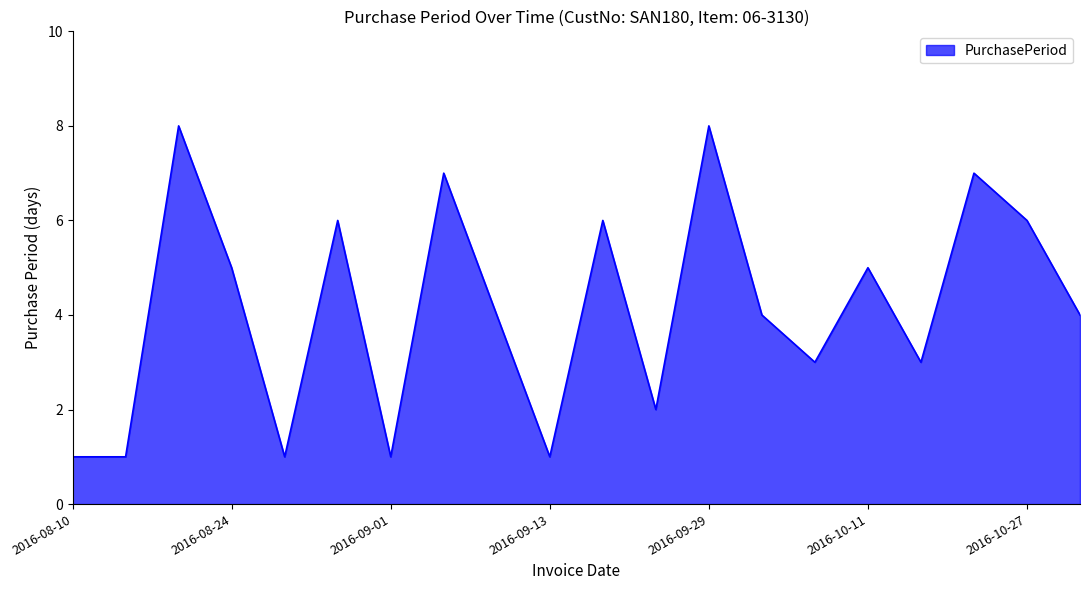

How many points are higher than both their immediate neighbors (excluding endpoints)?

7